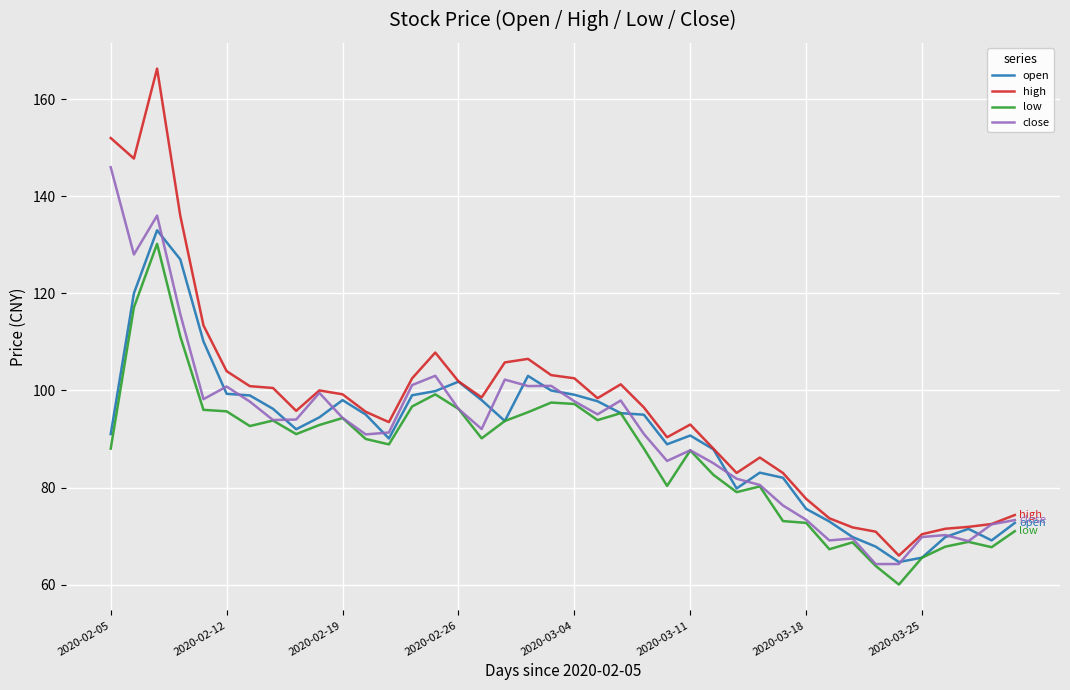

True or false: low has more than 1 interior local peaks.

True